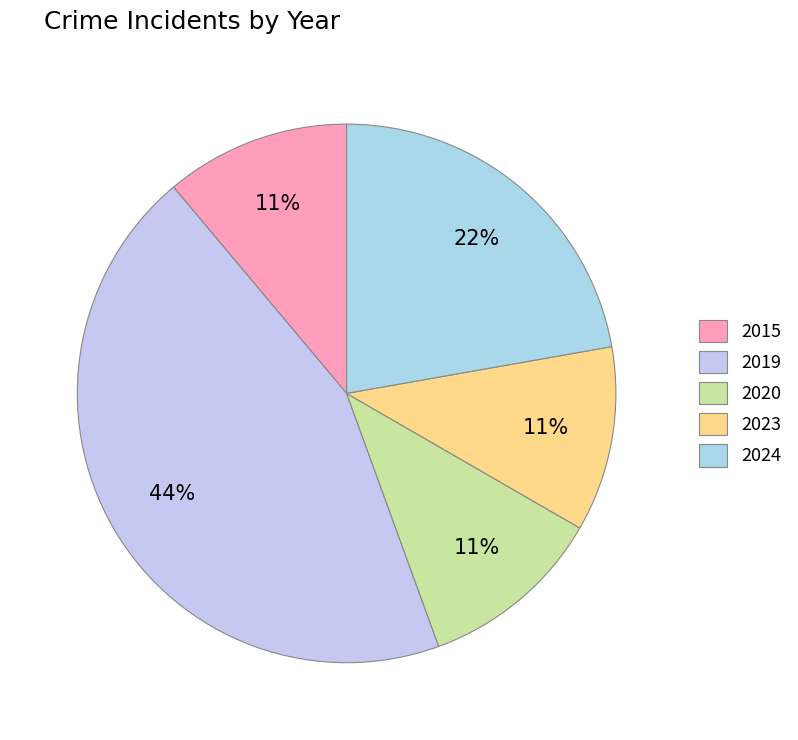

What is the total percentage of 2019 and 2015?

55.6%